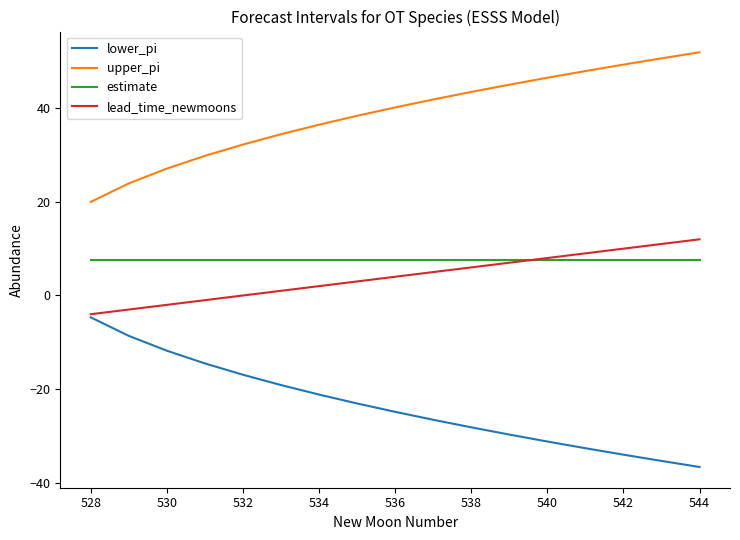

What is the maximum value shown in the chart?

51.9